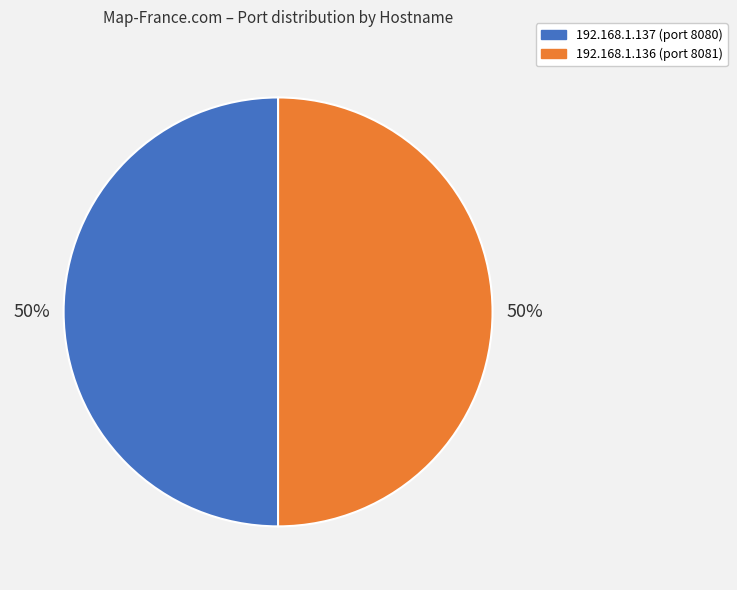

Approximately how many times larger is the value at 192.168.1.137 compared to 192.168.1.136?

1.0